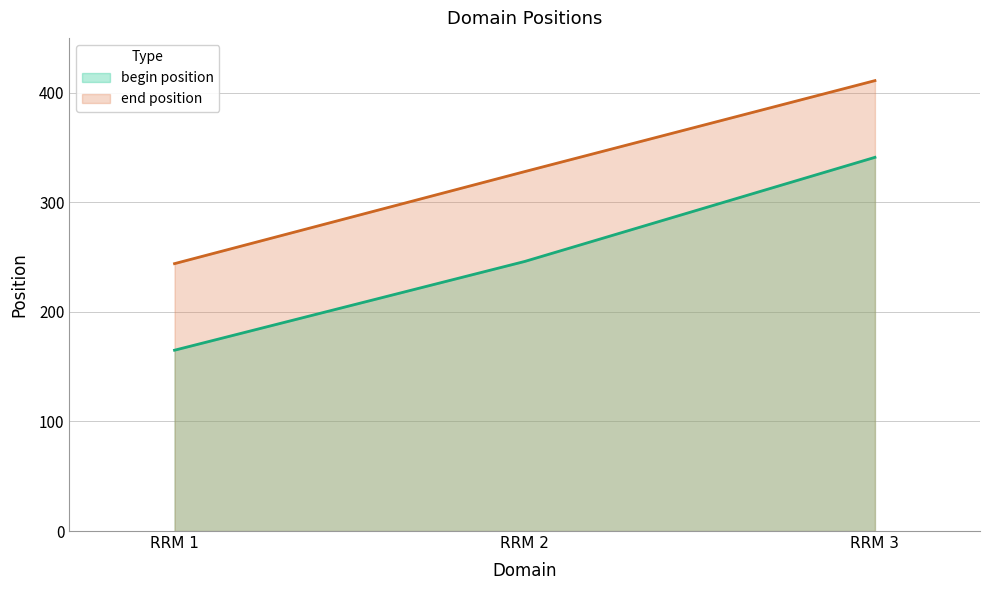

Is the value of end position at RRM 3 greater than the value of begin position at RRM 3?

Yes